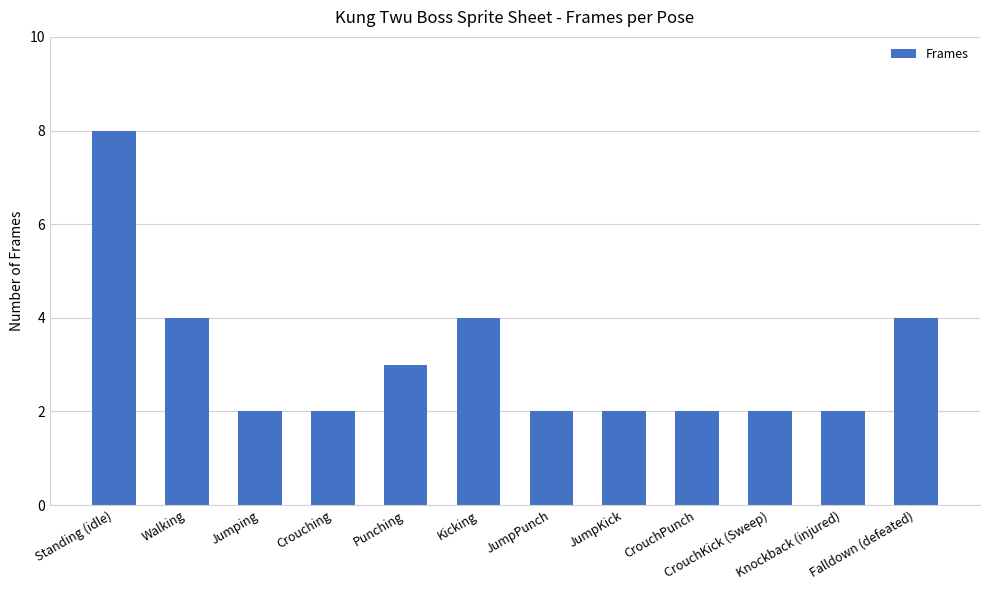

What is the label of the 8th bar from the right?

Punching